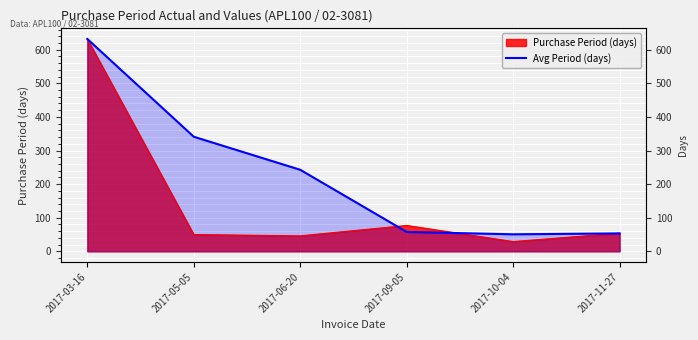

Where is the first local minimum?

2017-10-04